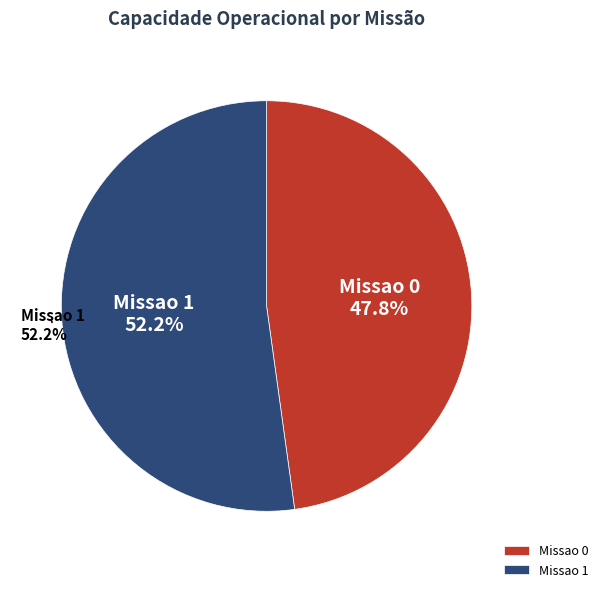

What portion of the pie excludes Missao 1?

47.8%